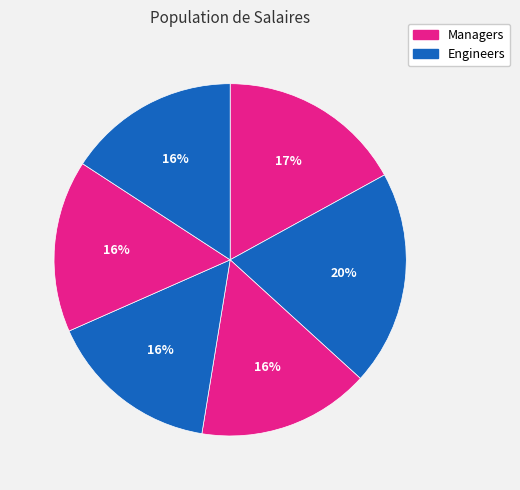

How many segments does this pie chart have?

6